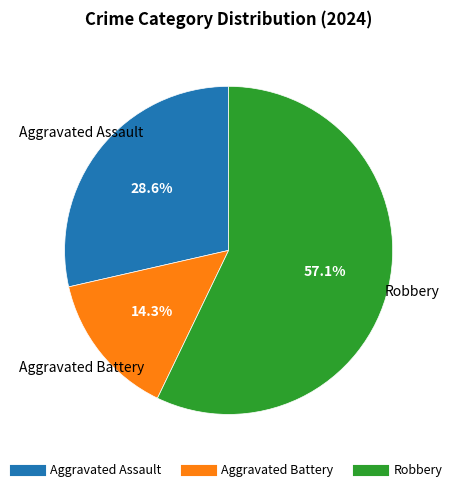

Does any single category account for the majority?

Yes